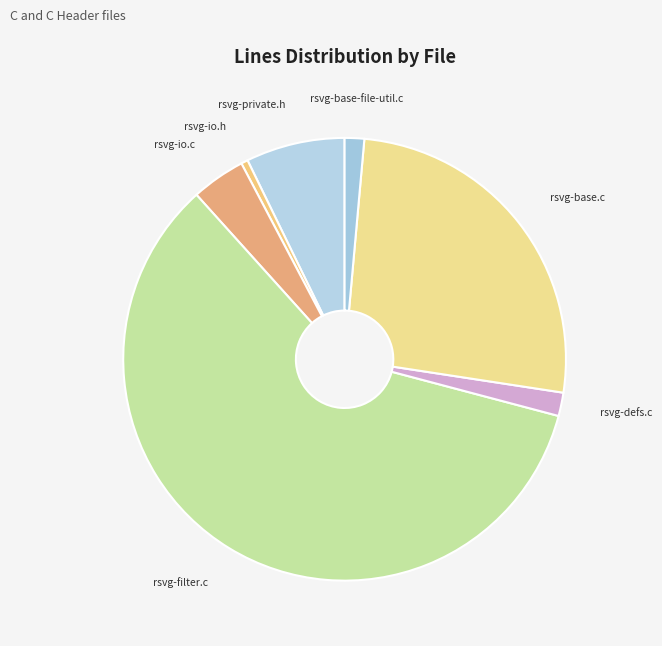

Do rsvg-filter.c and rsvg-io.c together represent more than half of the pie?

Yes